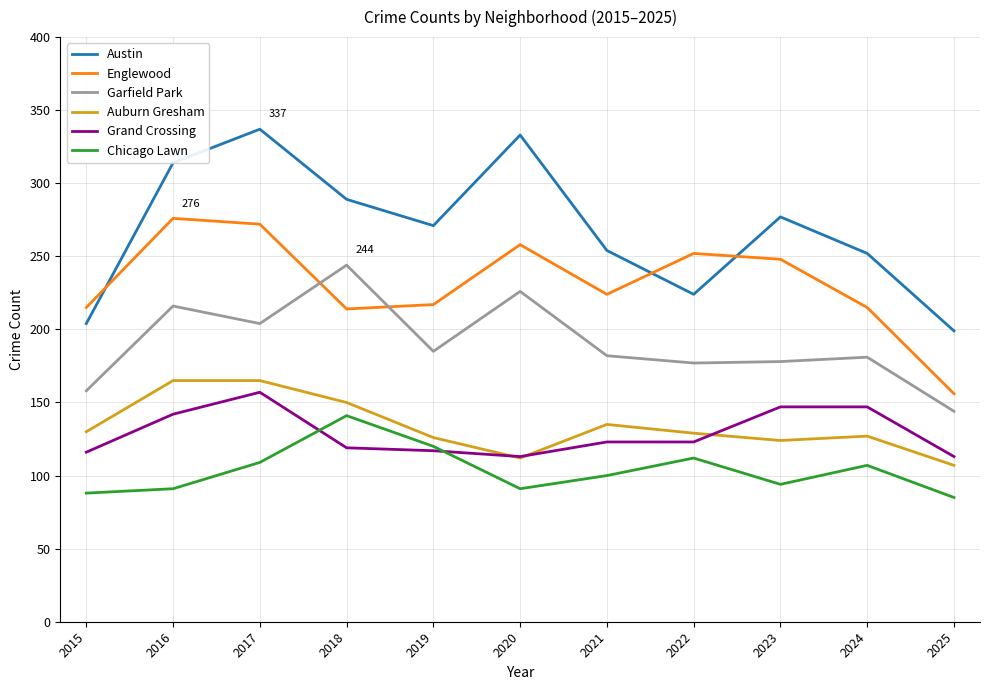

True or false: Austin has a value of 333 at 2020.

True